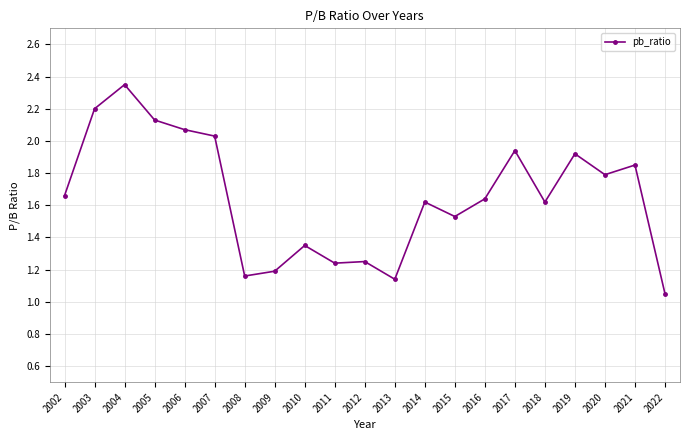

Is it true that the value at 2015 is 2.4?

False